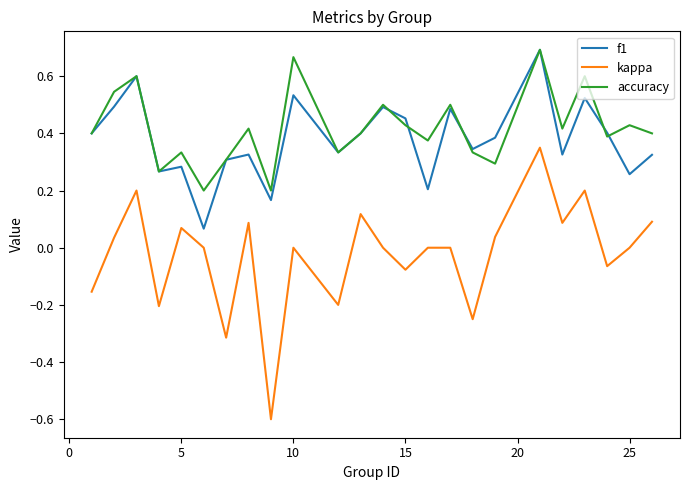

True or false: f1 and kappa intersect in this chart.

False